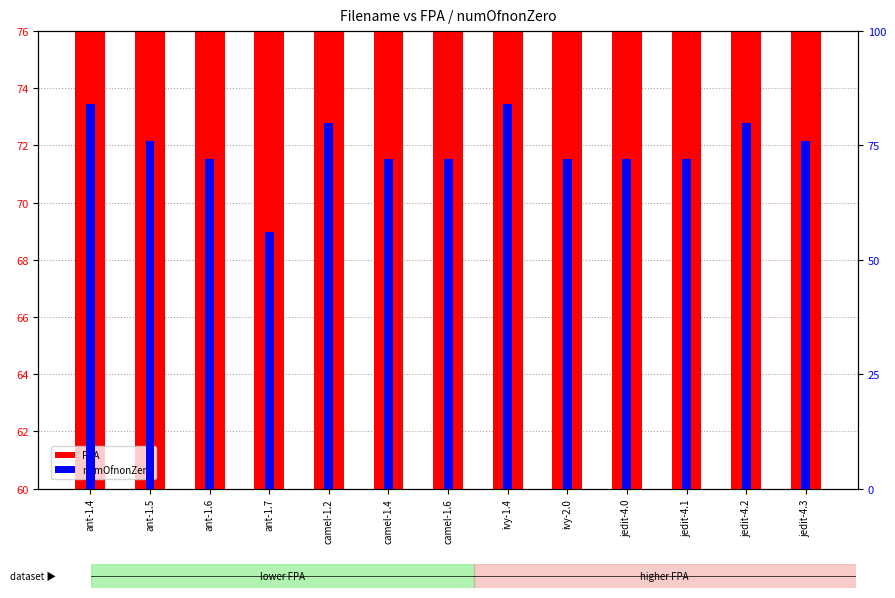

What is the total value across all series at camel-1.4?

147.5